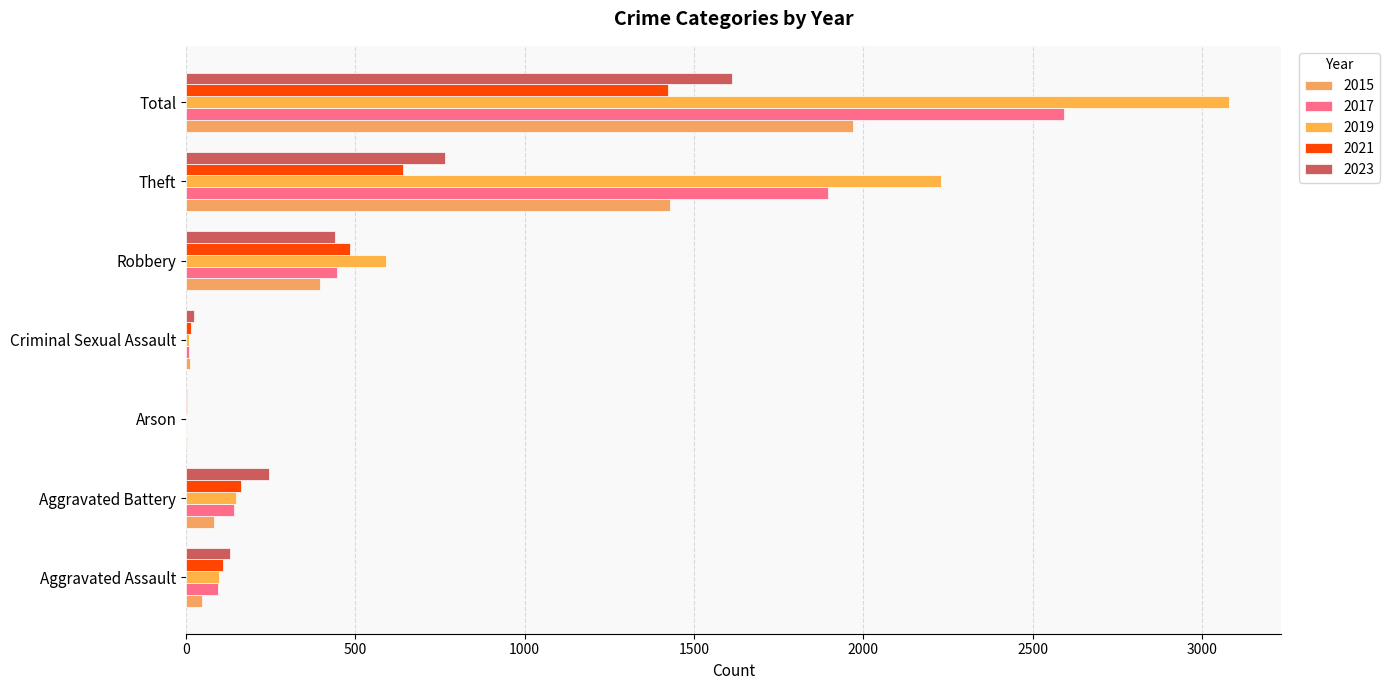

What is the sum of the 2019 values at Arson and Criminal Sexual Assault?

9